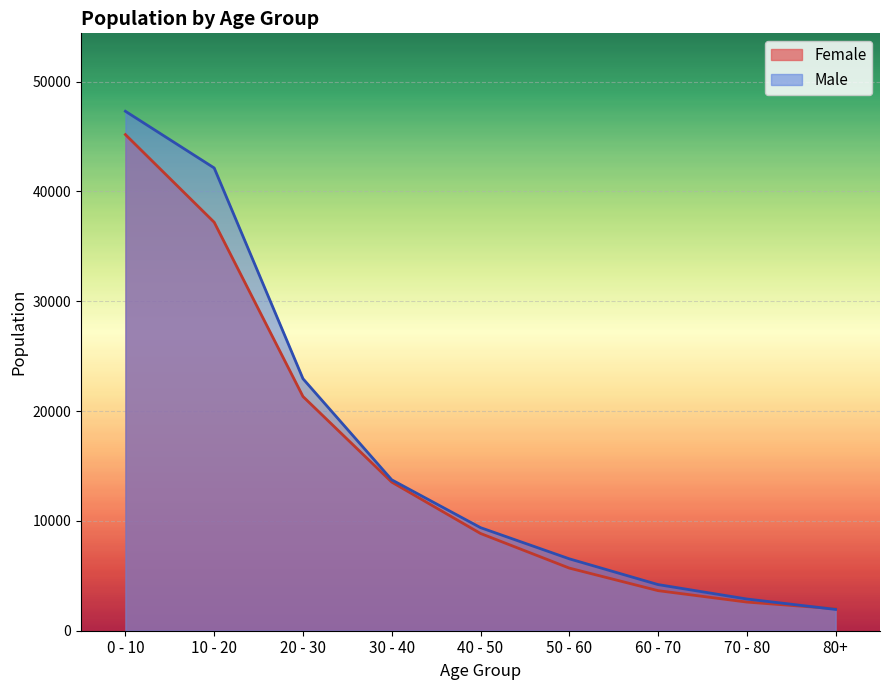

Which category has the lowest value in the Female series?

80+